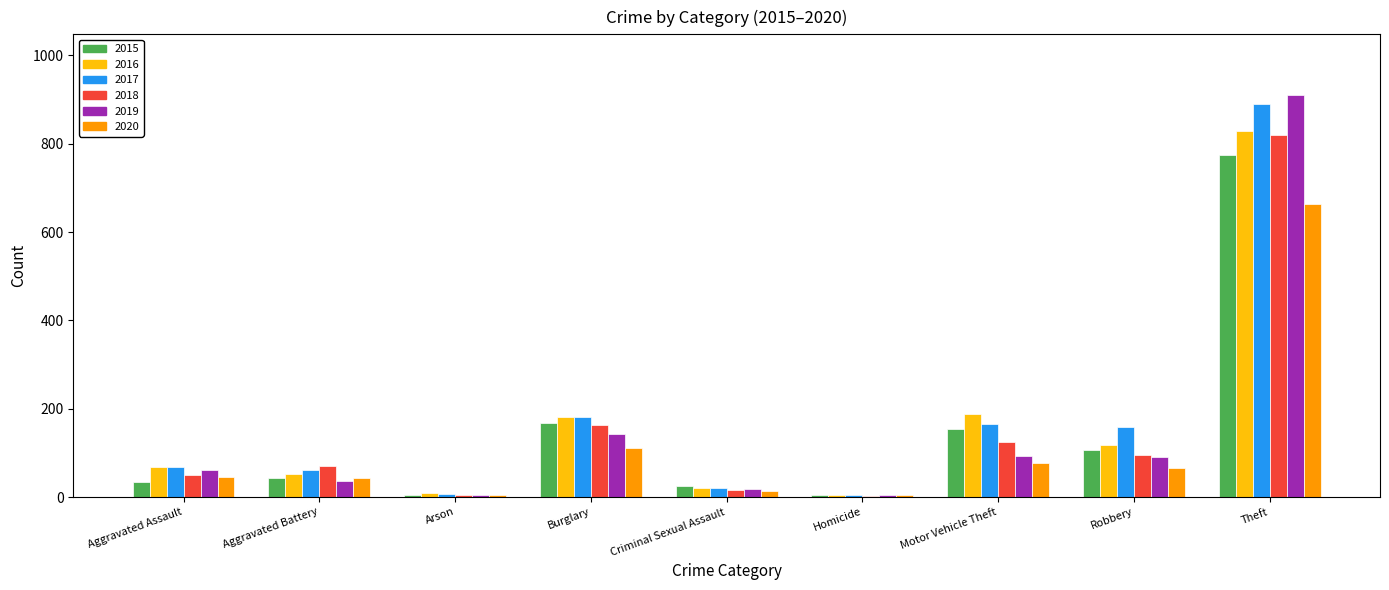

What is the average value of the 2015 series?

146